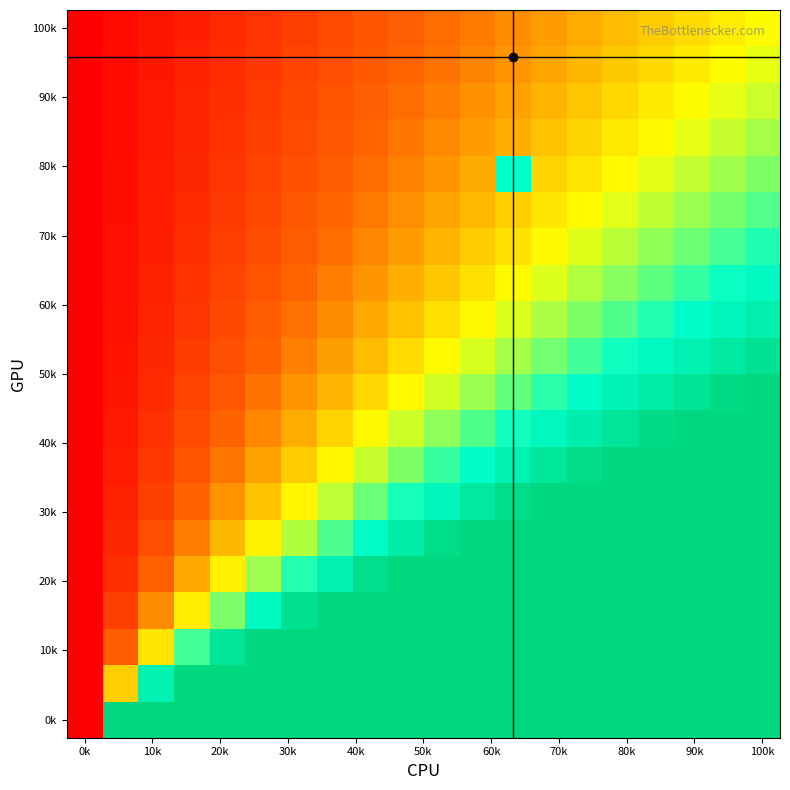

Which label corresponds to the smallest value in the chart?

0k